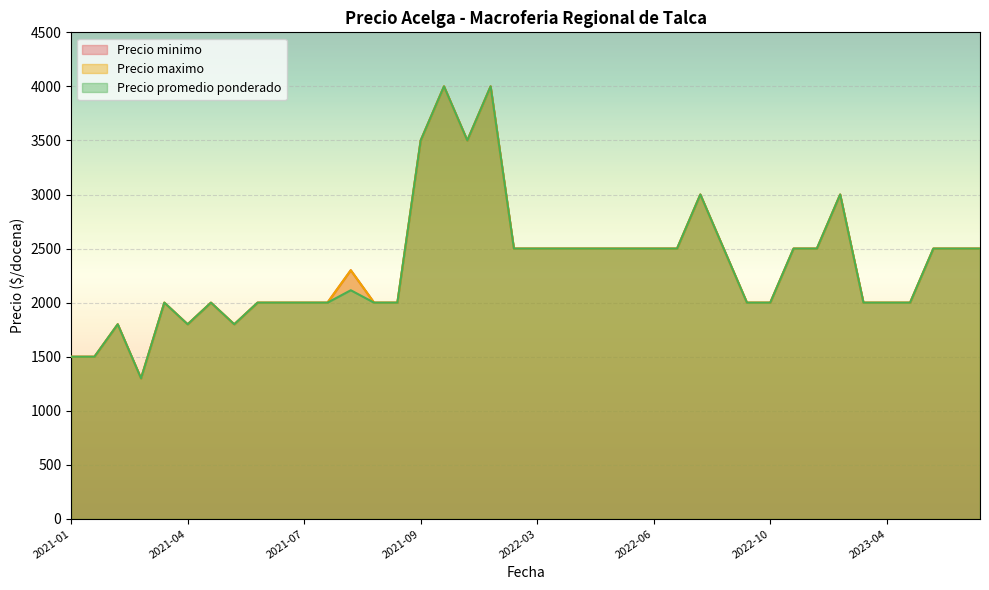

Reading right to left, transcribe all the data shown in this chart.

Precio minimo: 2500	2500	2500	2000	2000	2000	3000	2500	2500	2000	2000	2500	3000	2500	2500	2500	2500	2500	2500	2500	2500	4000	3500	4000	3500	2000	2000	2300	2000	2000	2000	2000	1800	2000	1800	2000	1300	1800	1500	1500
Precio maximo: 2500	2500	2500	2000	2000	2000	3000	2500	2500	2000	2000	2500	3000	2500	2500	2500	2500	2500	2500	2500	2500	4000	3500	4000	3500	2000	2000	2300	2000	2000	2000	2000	1800	2000	1800	2000	1300	1800	1500	1500
Precio promedio ponderado: 2500	2500	2500	2000	2000	2000	3000	2500	2500	2000	2000	2500	3000	2500	2500	2500	2500	2500	2500	2500	2500	4000	3500	4000	3500	2000	2000	2115	2000	2000	2000	2000	1800	2000	1800	2000	1300	1800	1500	1500